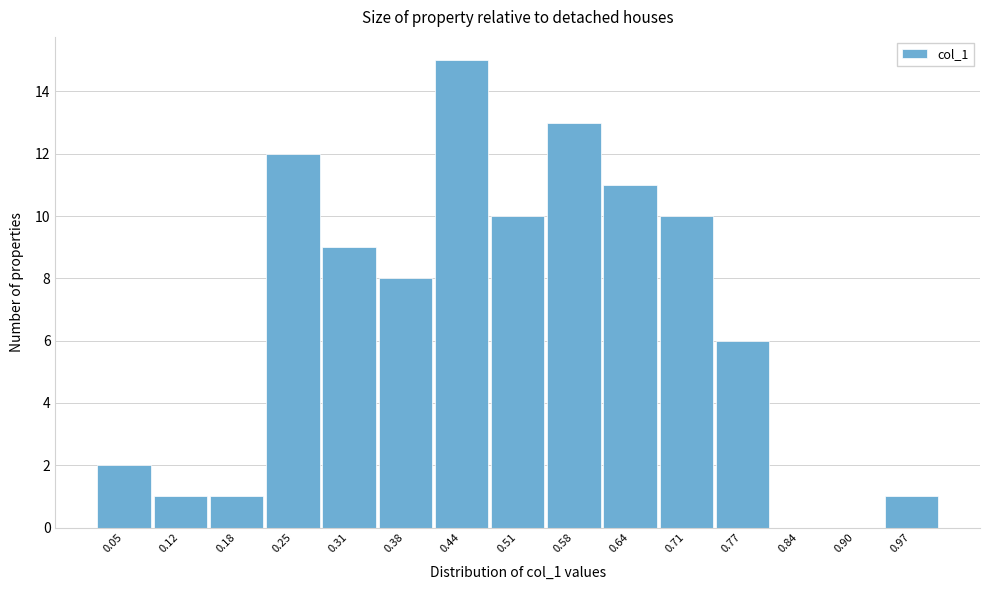

Which range on the x-axis has the tallest bar?

0.41 to 0.48